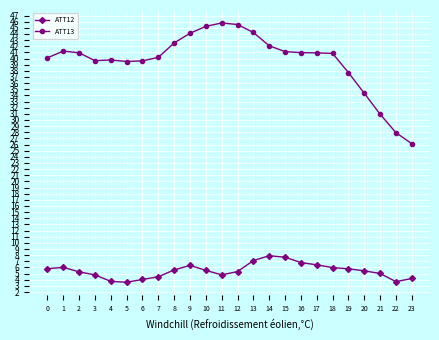

True or false: ATT13 and ATT12 intersect in this chart.

False